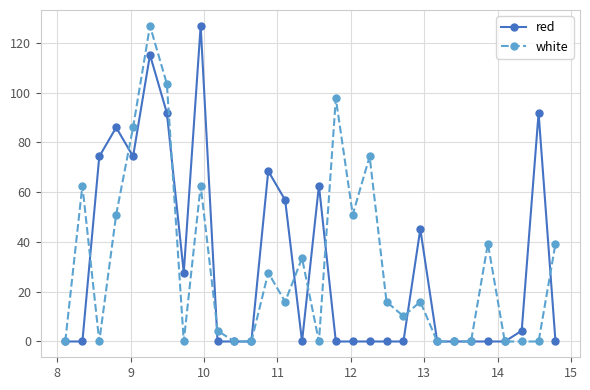

What are all the series names shown in the legend?

red, white